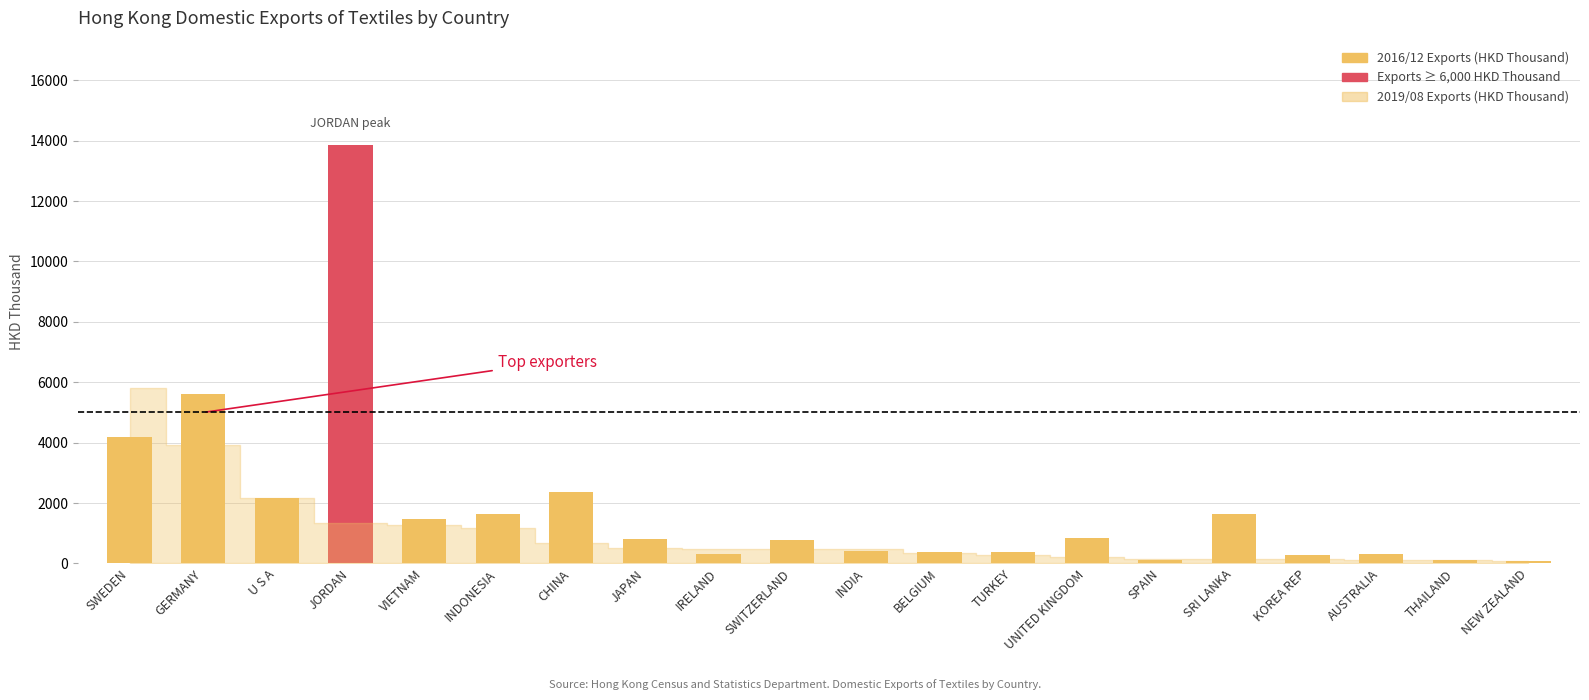

What is the change in value from VIETNAM to CHINA?

+906.3